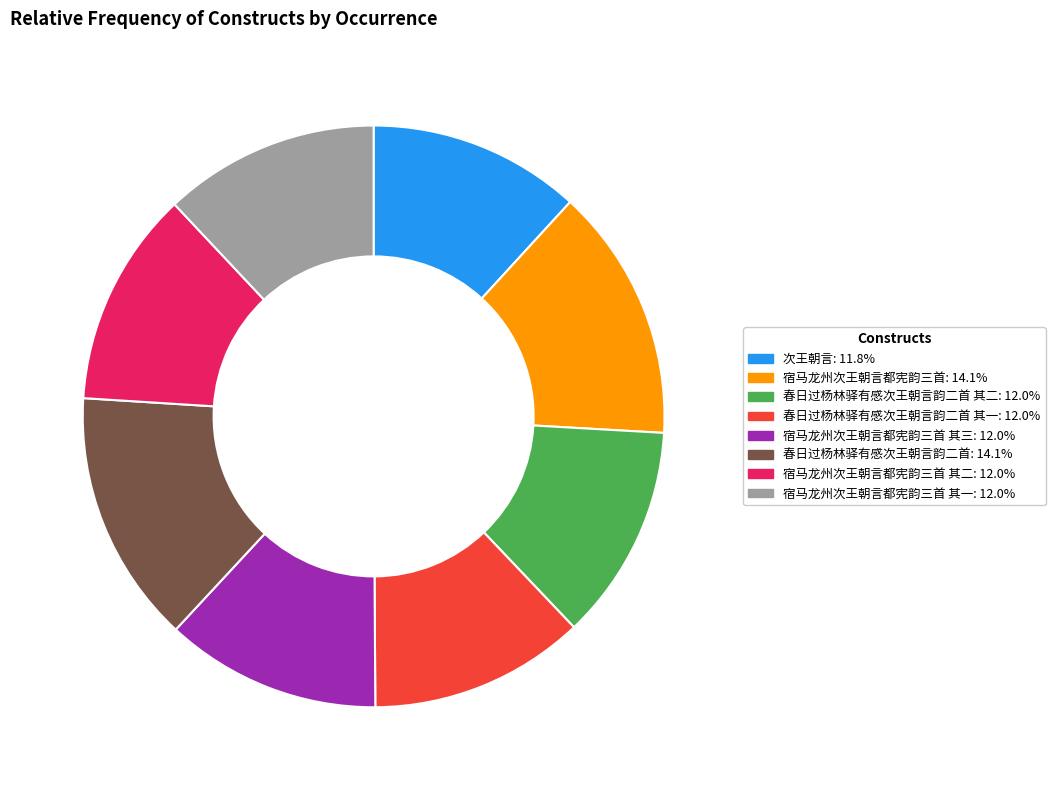

Is the sum of 春日过杨林驿有感次王朝言韵二首 其二: 12.0% and 宿马龙州次王朝言都宪韵三首 其三: 12.0% greater than half?

No